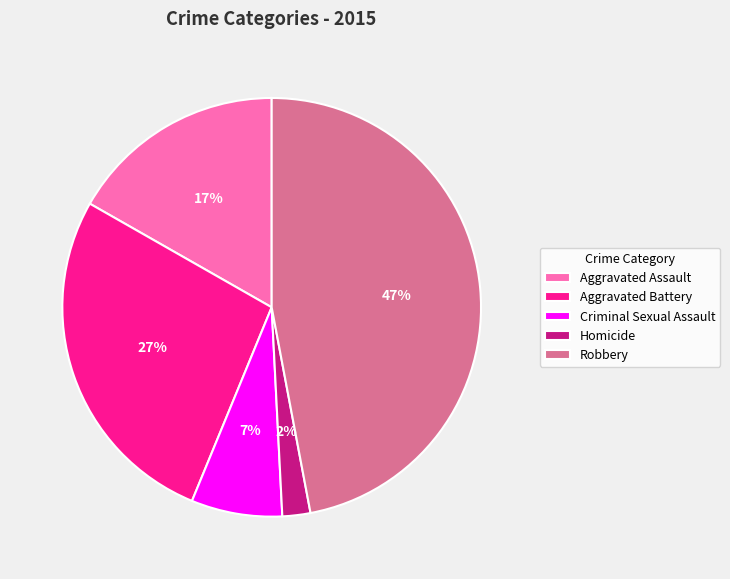

Is it true that Aggravated Battery is 14% of the pie?

False